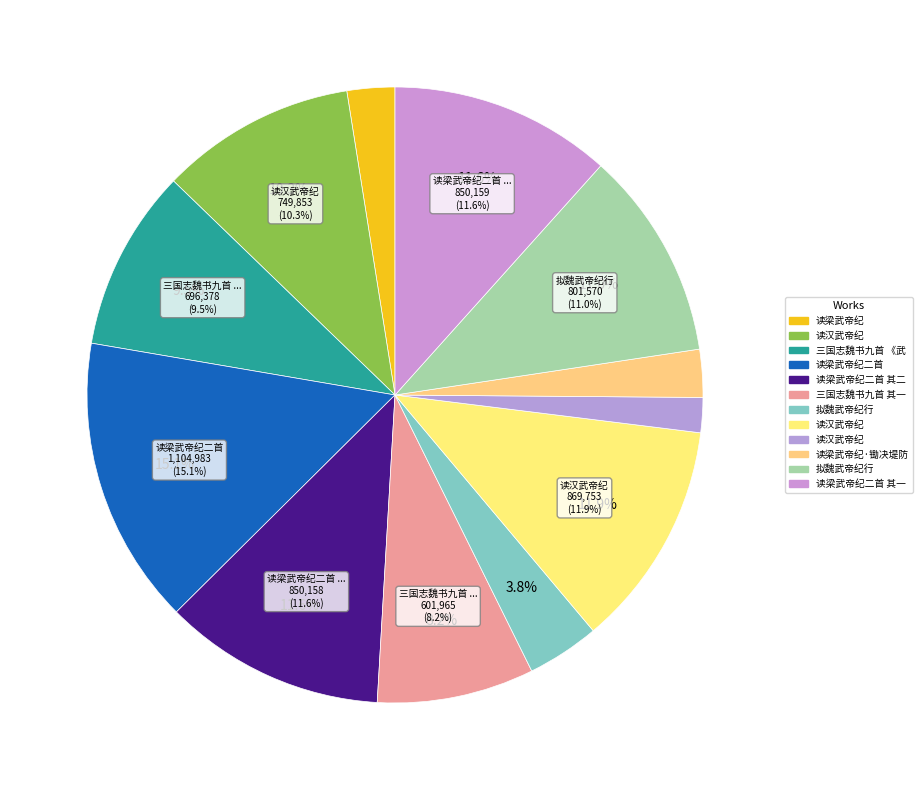

How many slices are in this pie chart?

12